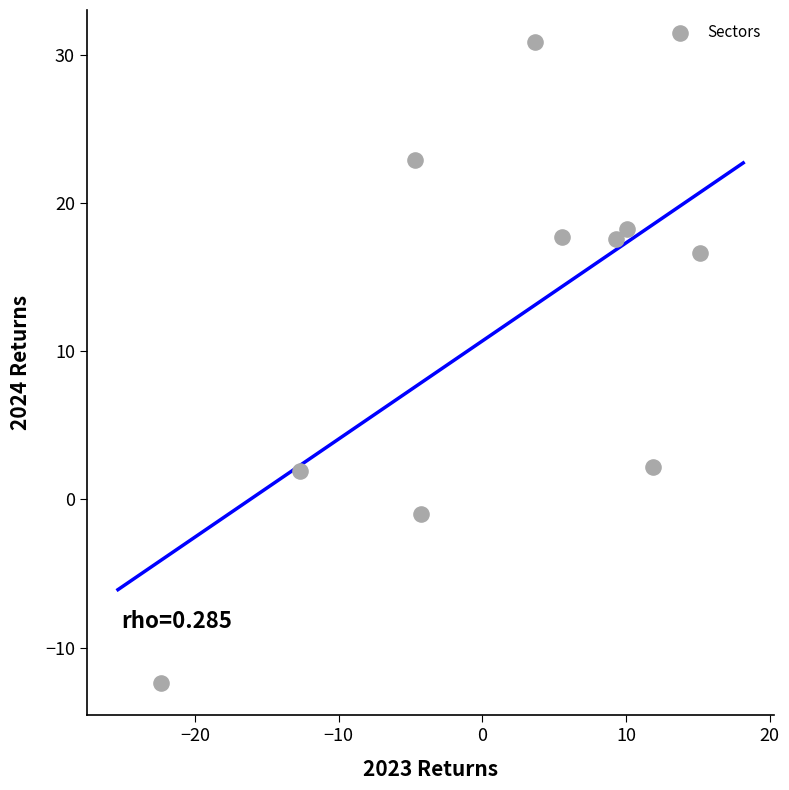

What is the average Y value?

11.5